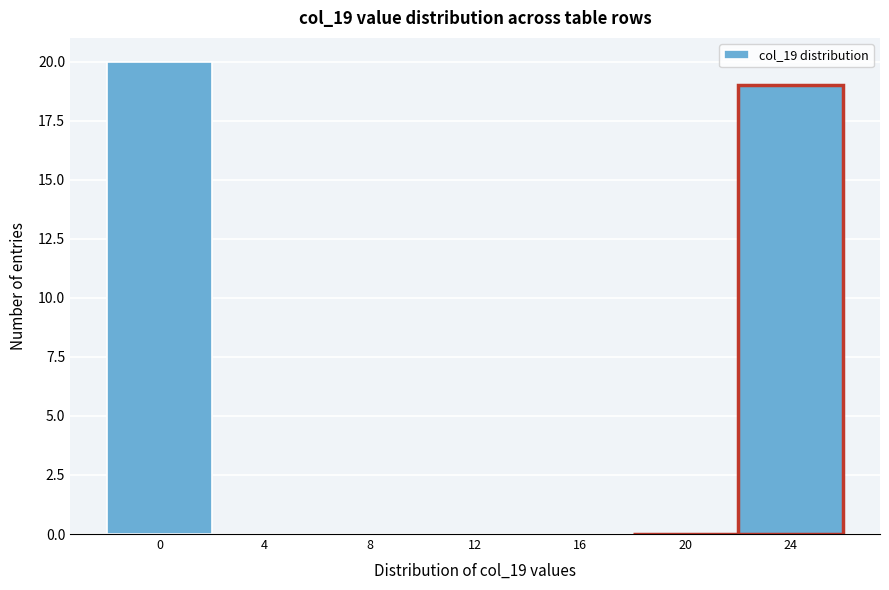

How tall is the bar that spans 22 to 26 on the x-axis? The values are not printed on the chart, so give them approximately, as read against the axis.

19